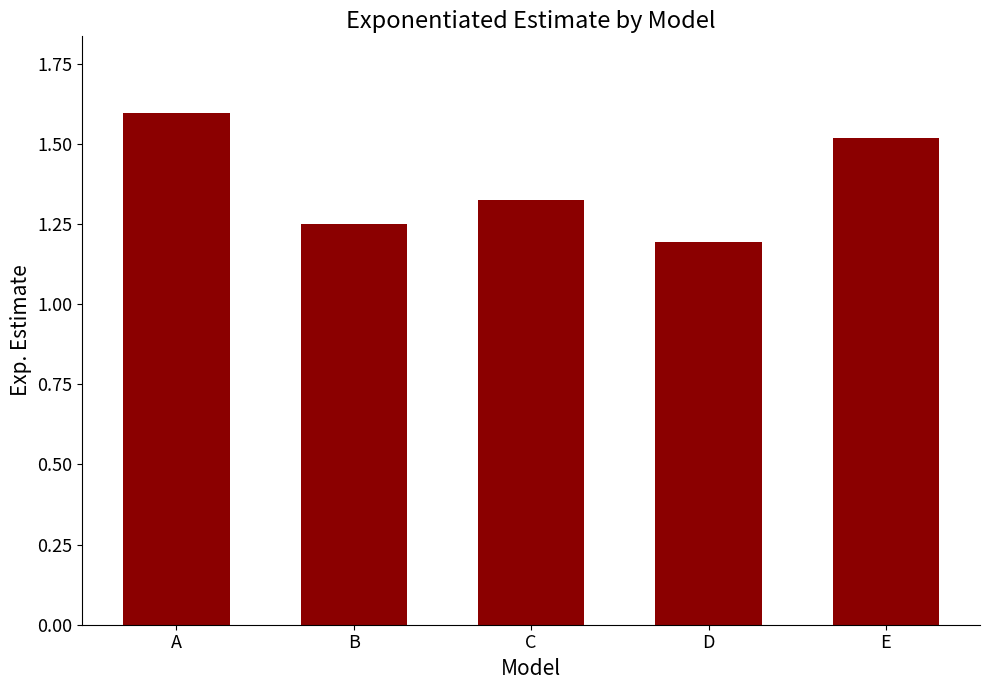

How many values are between 1 and 2?

5